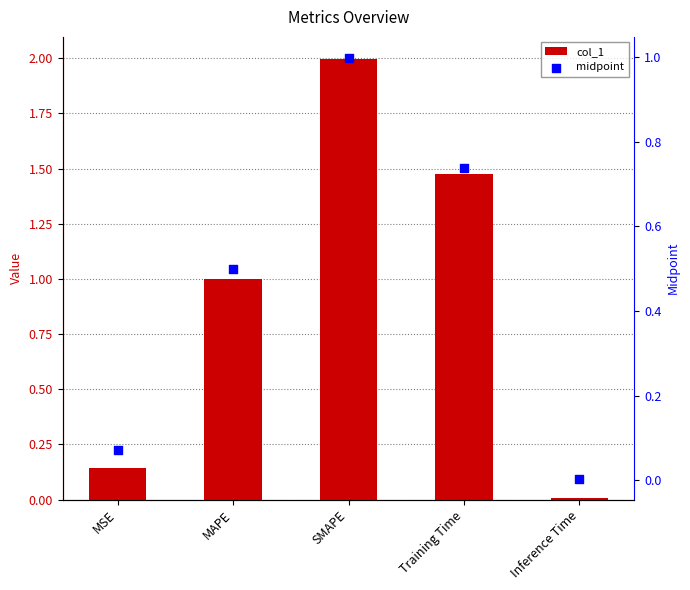

Which series reaches the minimum Y coordinate?

midpoint